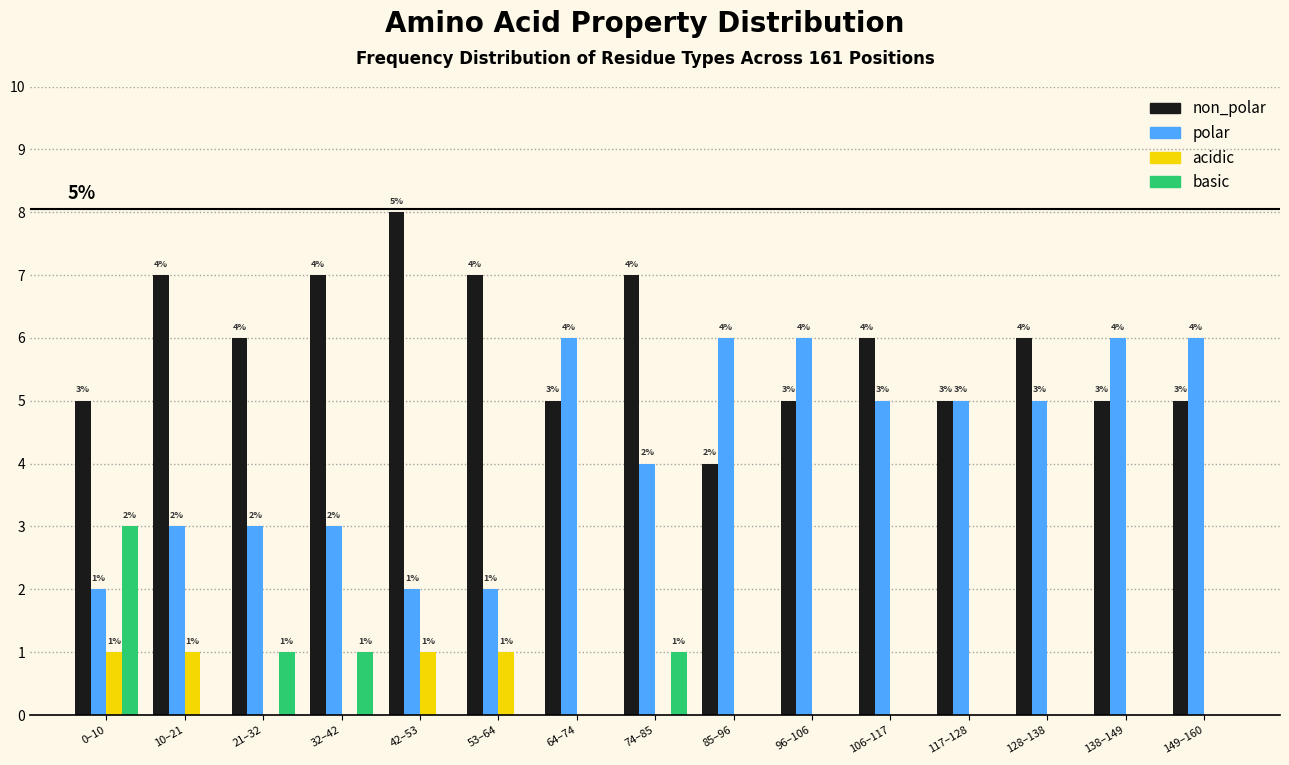

Reading left to right, what are all the values shown in this chart?

non_polar: 0–10=5	10–21=7	21–32=6	32–42=7	42–53=8	53–64=7	64–74=5	74–85=7	85–96=4	96–106=5	106–117=6	117–128=5	128–138=6	138–149=5	149–160=5
polar: 0–10=2	10–21=3	21–32=3	32–42=3	42–53=2	53–64=2	64–74=6	74–85=4	85–96=6	96–106=6	106–117=5	117–128=5	128–138=5	138–149=6	149–160=6
acidic: 0–10=1	10–21=1	21–32=0	32–42=0	42–53=1	53–64=1	64–74=0	74–85=0	85–96=0	96–106=0	106–117=0	117–128=0	128–138=0	138–149=0	149–160=0
basic: 0–10=3	10–21=0	21–32=1	32–42=1	42–53=0	53–64=0	64–74=0	74–85=1	85–96=0	96–106=0	106–117=0	117–128=0	128–138=0	138–149=0	149–160=0